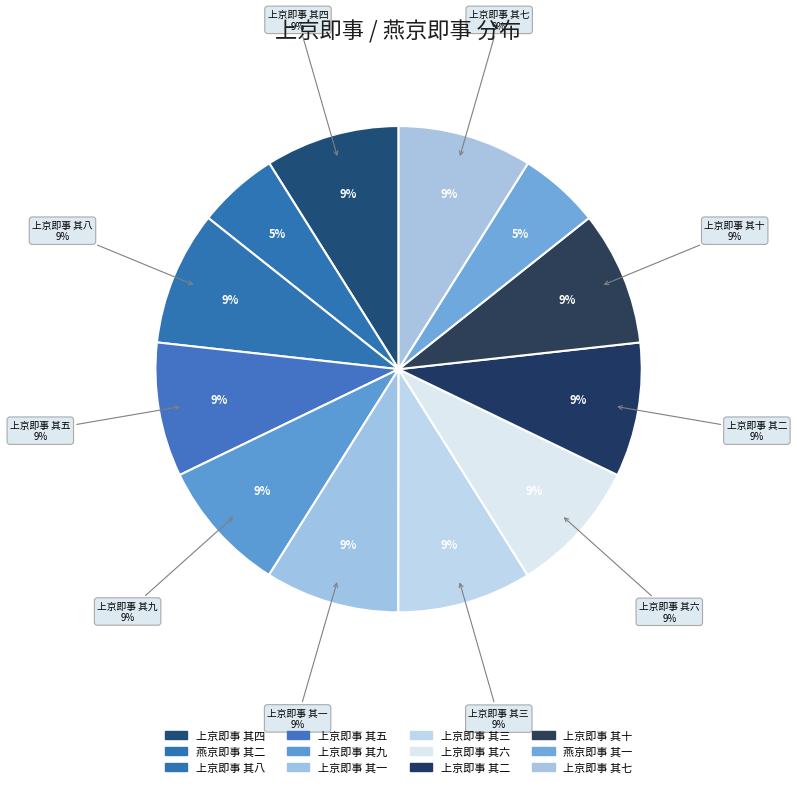

How many slices are in this pie chart?

12